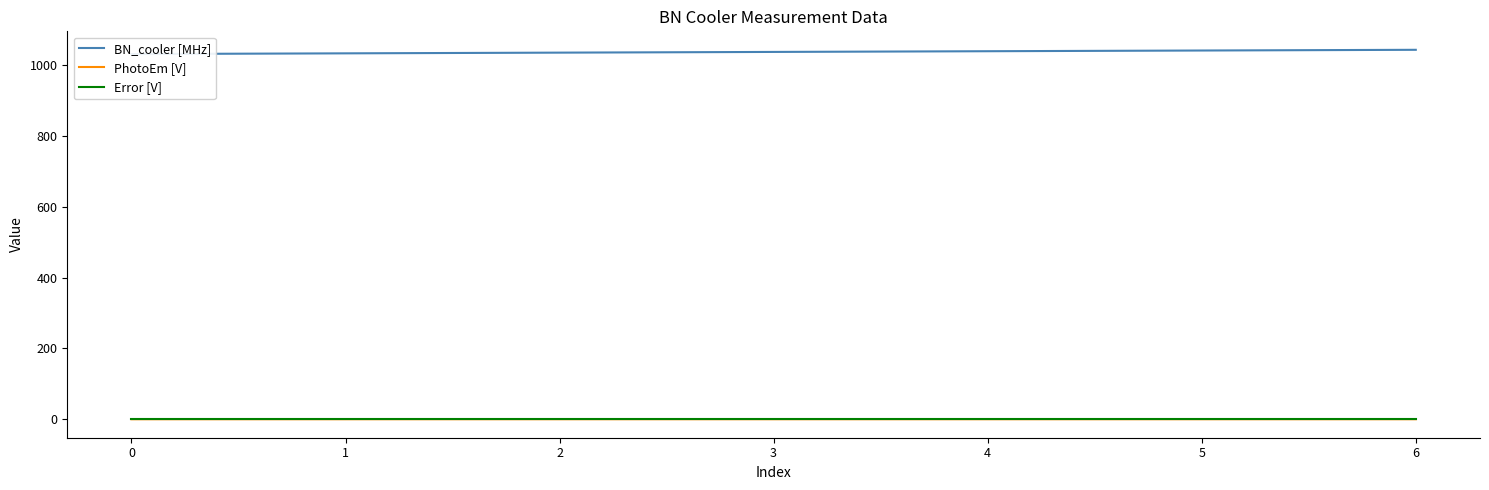

Between 0 and 2, which series saw the biggest shift?

BN_cooler [MHz]